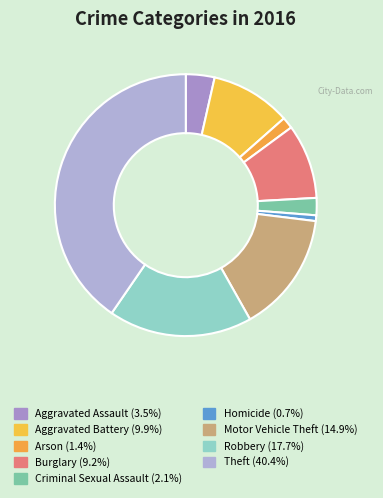

Does Motor Vehicle Theft account for over 50% of the chart?

No